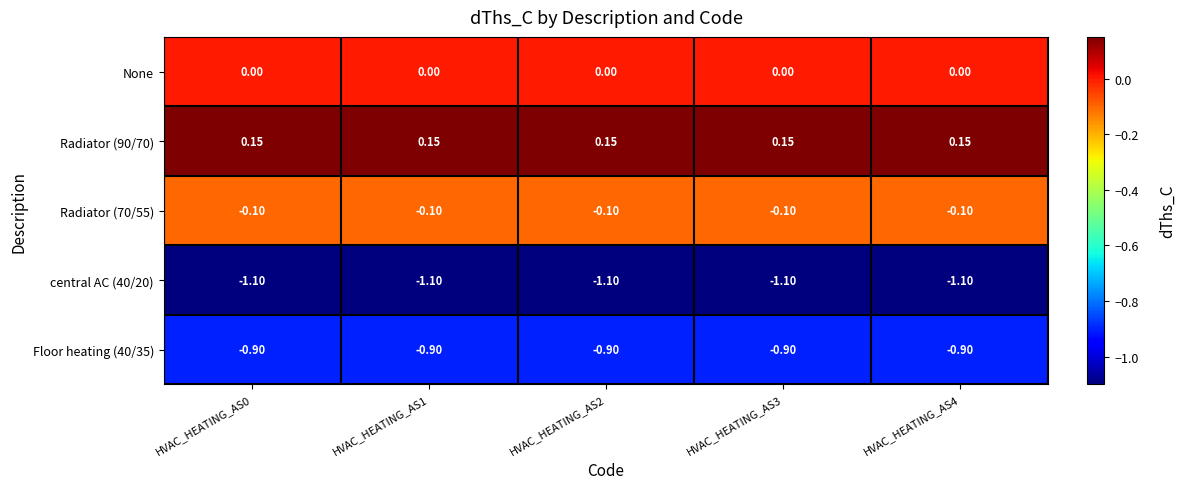

Is the value of Floor heating (40/35) at HVAC_HEATING_AS4 greater than the value of Radiator (90/70) at HVAC_HEATING_AS1?

No